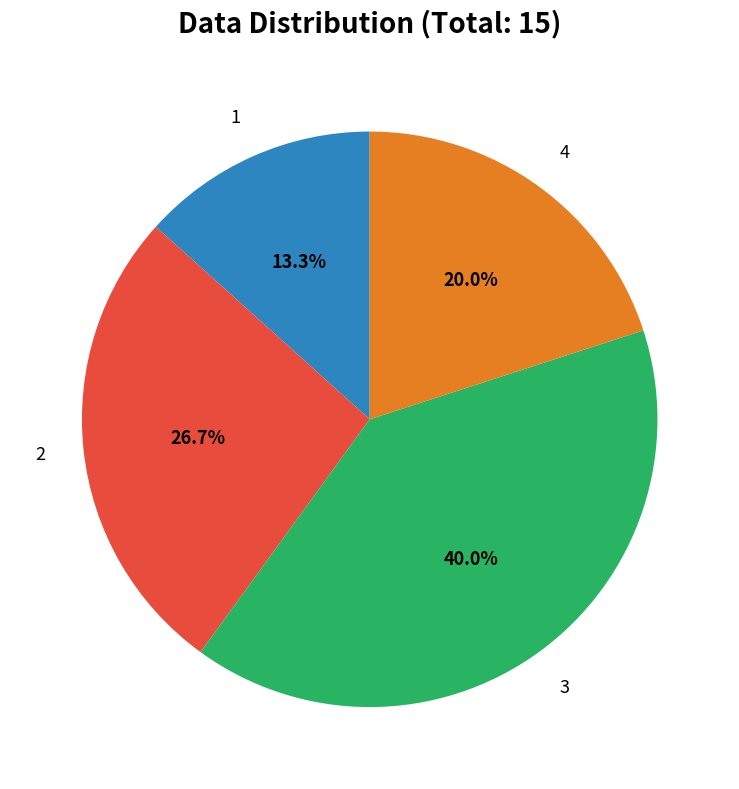

Does any single category account for the majority?

No